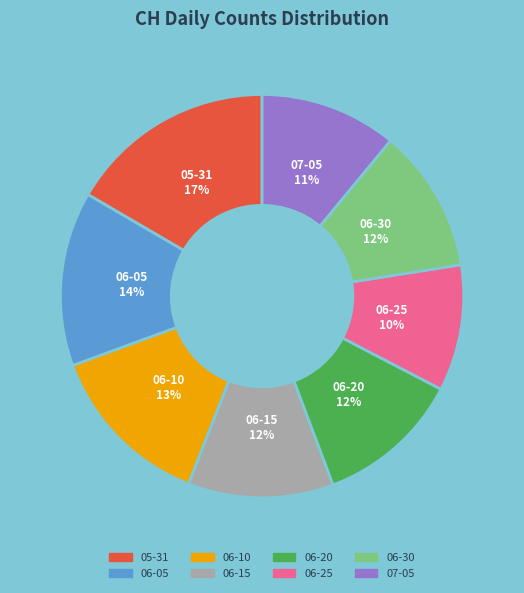

Does any single category account for the majority?

No